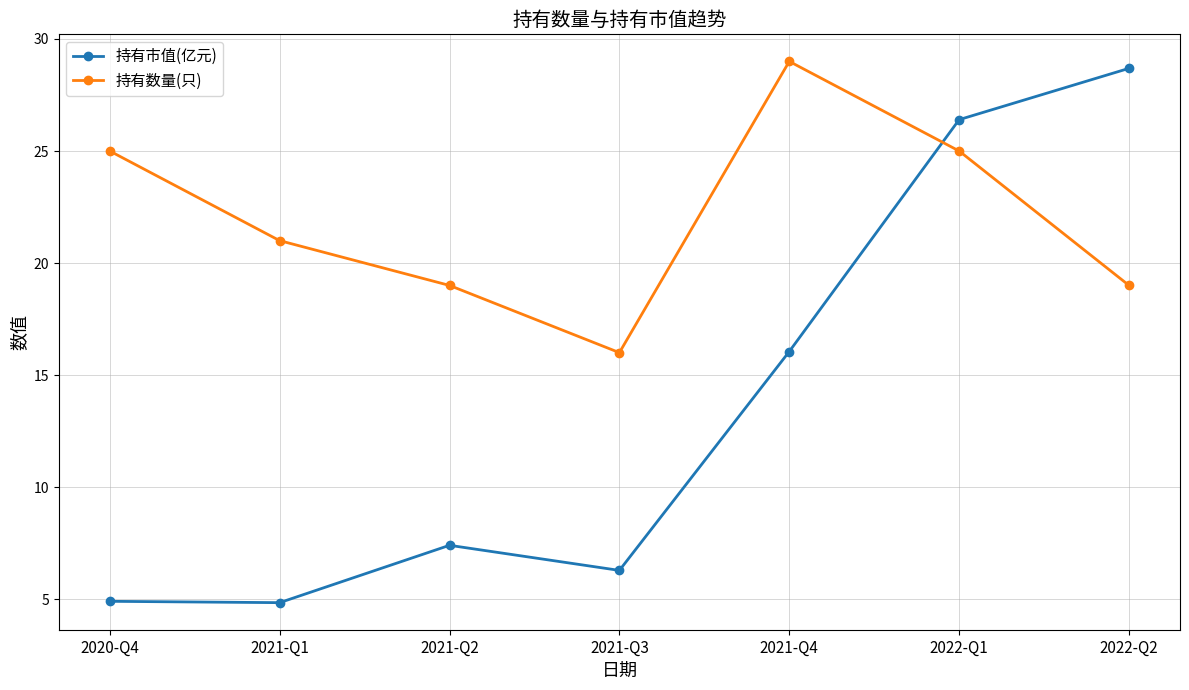

How many intersections are there between 持有数量(只) and 持有市值(亿元)?

1